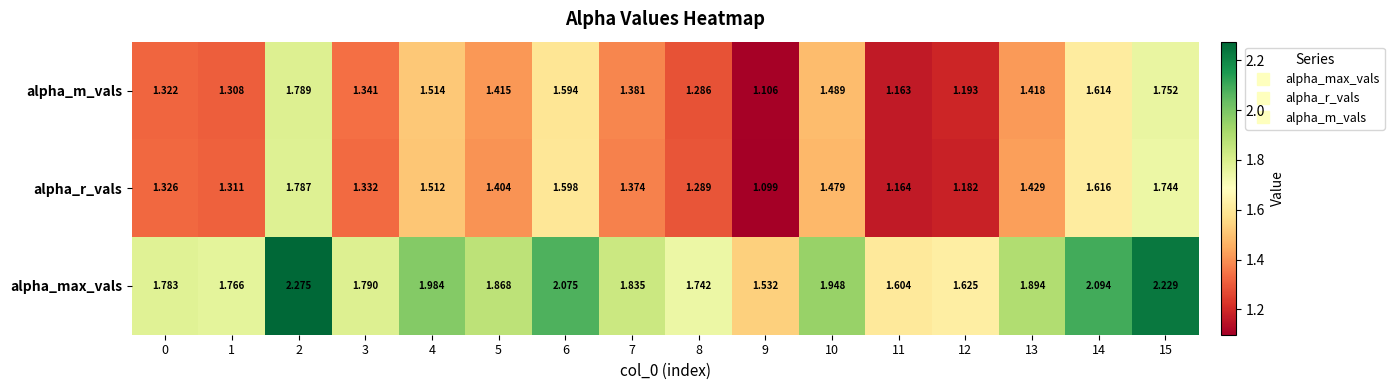

At which category does the chart reach its peak across all series?

2